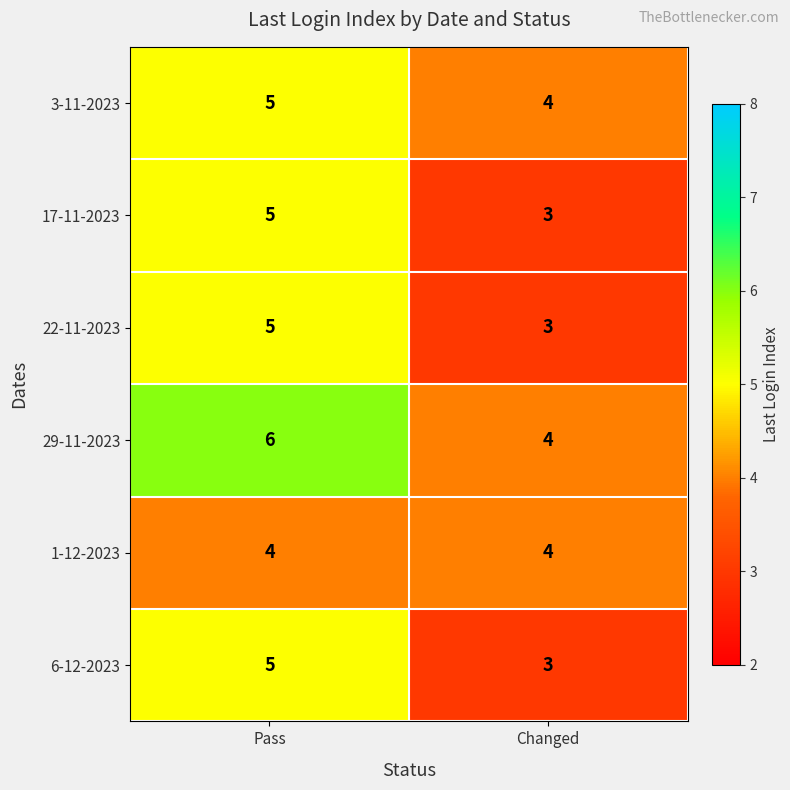

Read the 22-11-2023 value at Pass.

5